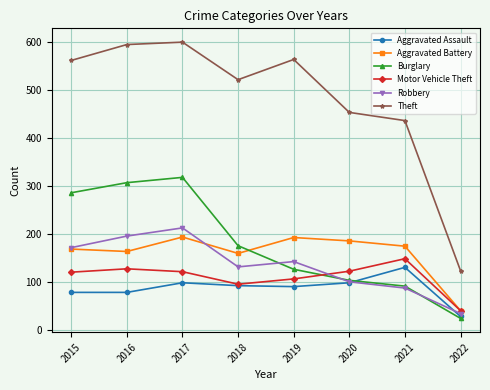

Between 2016 and 2017, which series saw the biggest shift?

Aggravated Battery